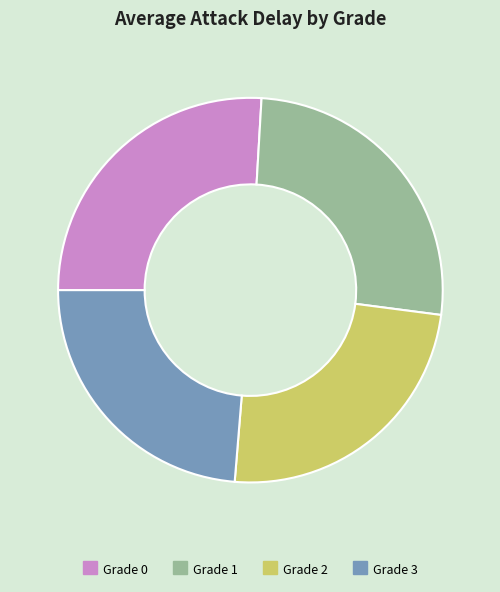

True or false: Grade 0 accounts for 41% of the total.

False